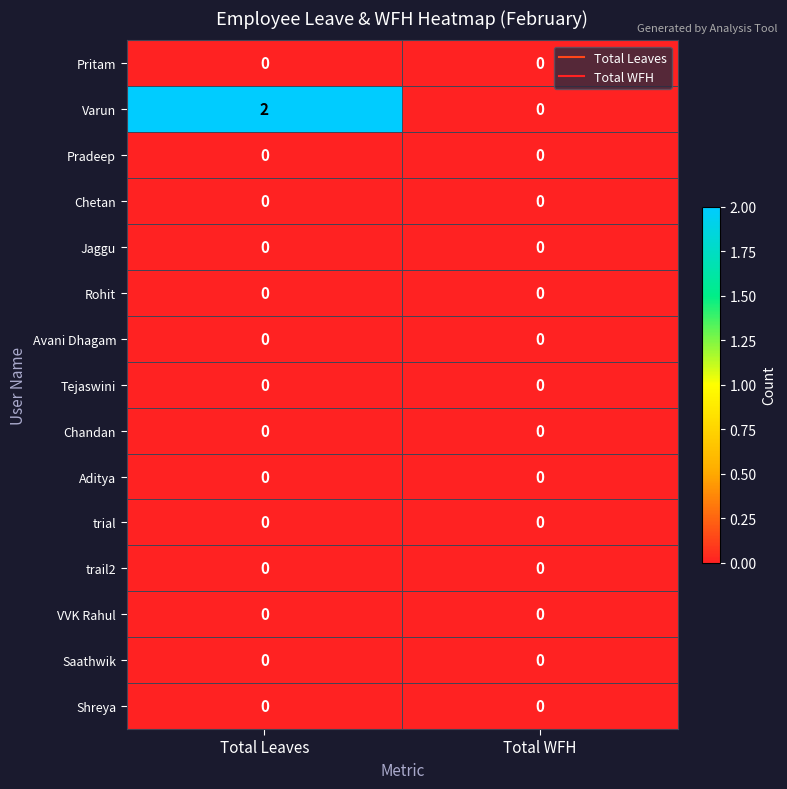

The value of trail2 at Total WFH is 0. True or false?

True